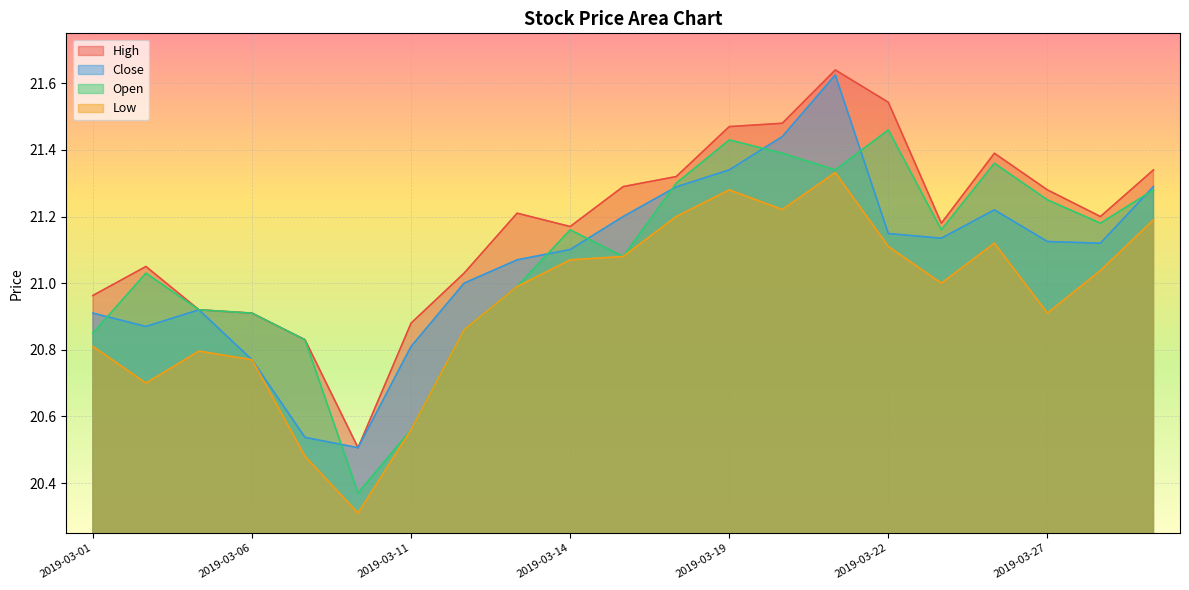

What is the sum of the Low values at 2019-03-07 and 2019-03-22?

41.6